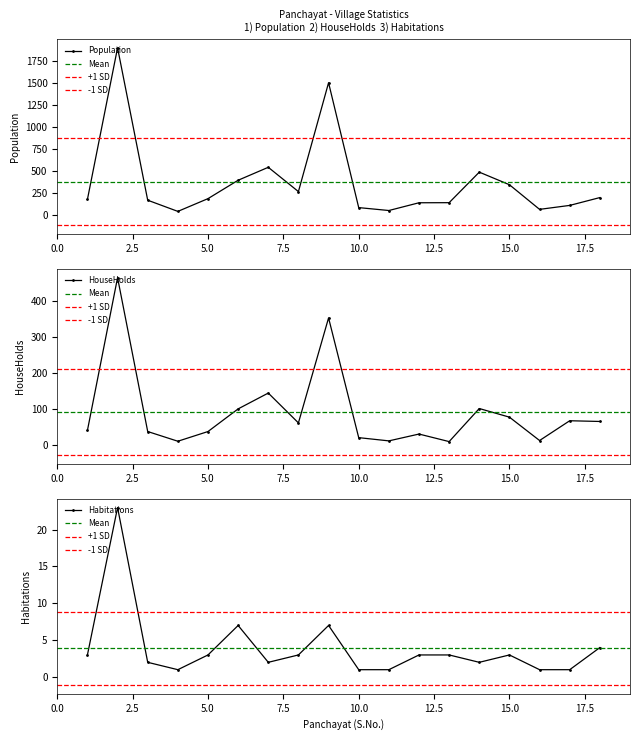

True or false: Population has more than 1 interior local peaks.

True